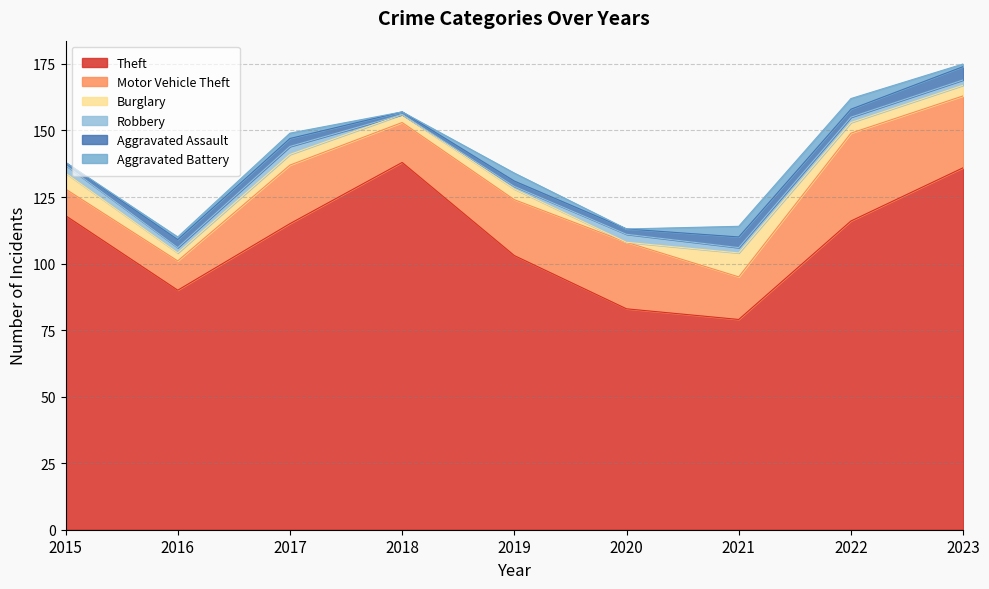

Reading left to right, list all the values displayed in this chart.

Theft: 118	90	115	138	103	83	79	116	136
Motor Vehicle Theft: 10	11	22	15	21	25	16	33	27
Burglary: 6	3	4	3	4	0	9	4	4
Robbery: 3	2	3	0	1	3	2	2	2
Aggravated Assault: 1	3	3	1	2	2	4	3	5
Aggravated Battery: 0	1	2	0	3	0	4	4	1